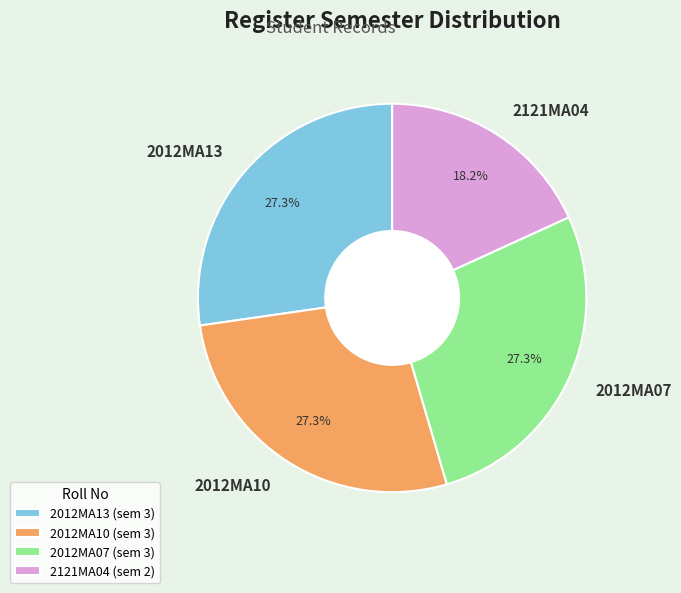

Which has a higher value, 2121MA04 or 2012MA07?

2012MA07